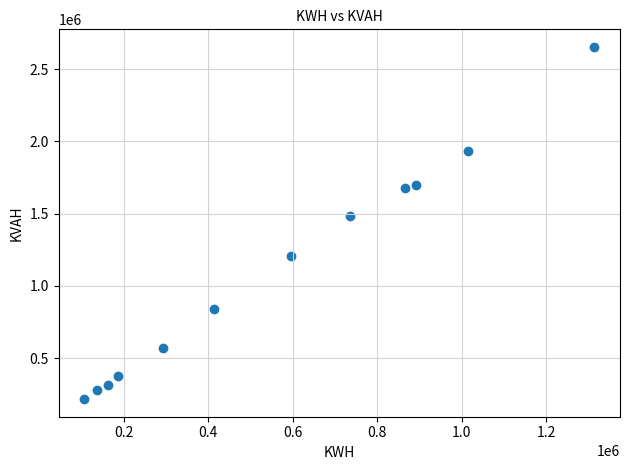

What Y value in the scatter plot is closest to 1434617?

1482318.5